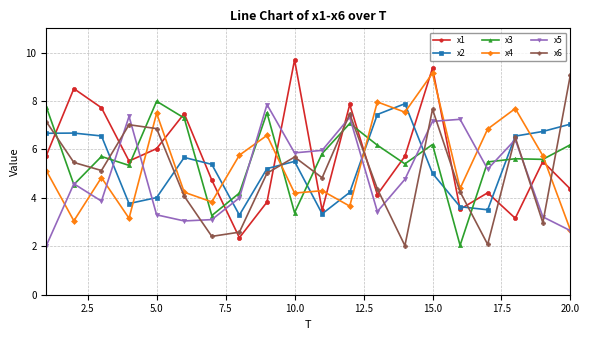

True or false: x5 and x4 intersect in this chart.

True